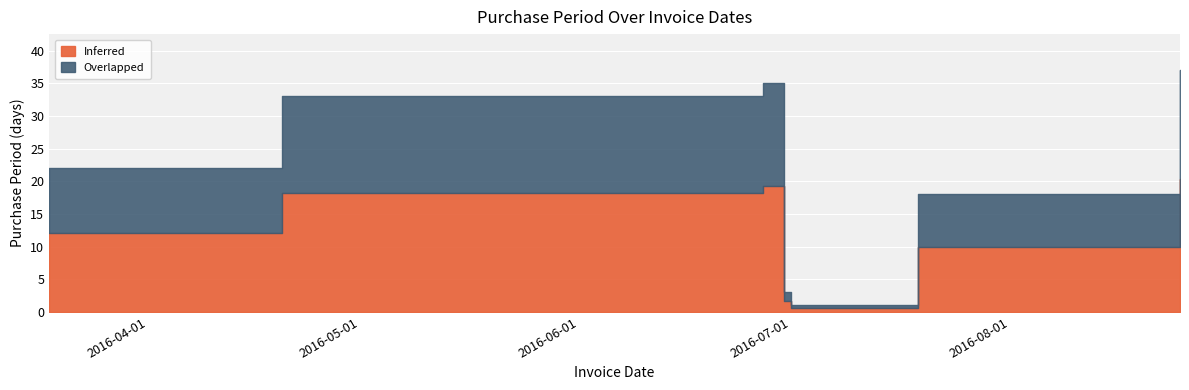

Which has a higher value, 2016-03-18 or 2016-04-20?

2016-04-20